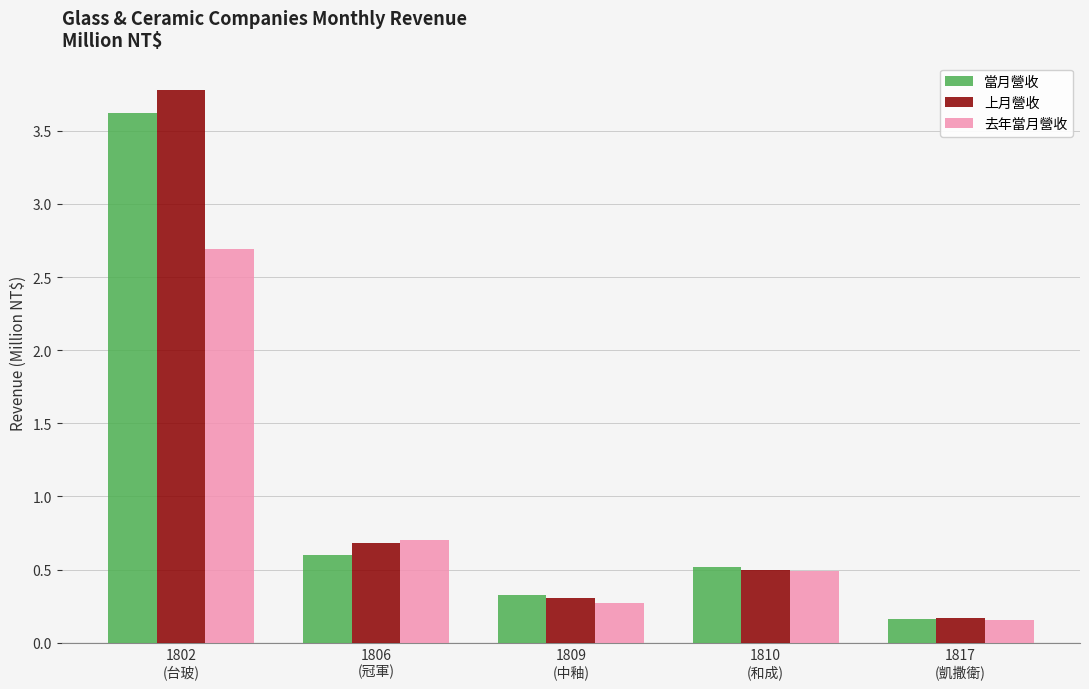

Is the value of 當月營收 at 1802
(台玻) greater than the value of 上月營收 at 1809
(中釉)?

Yes